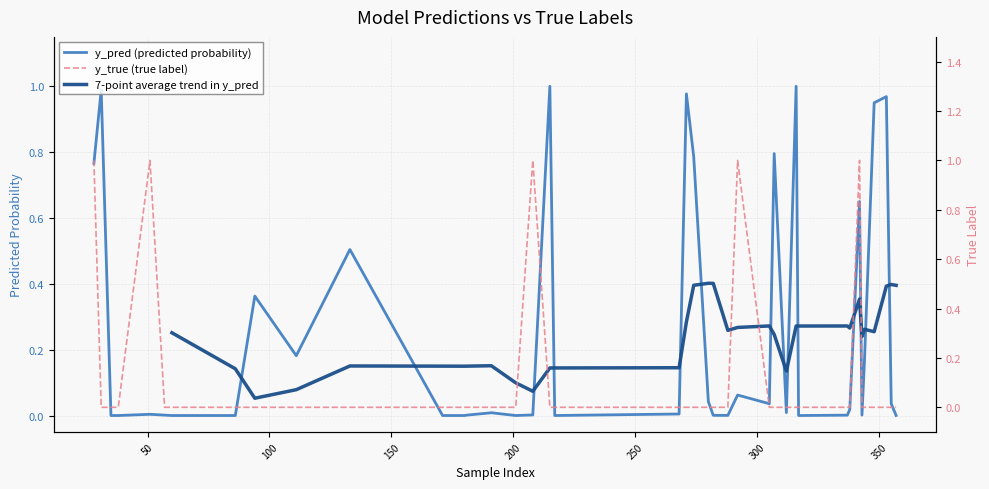

How many times do y_pred and y_true cross each other?

9